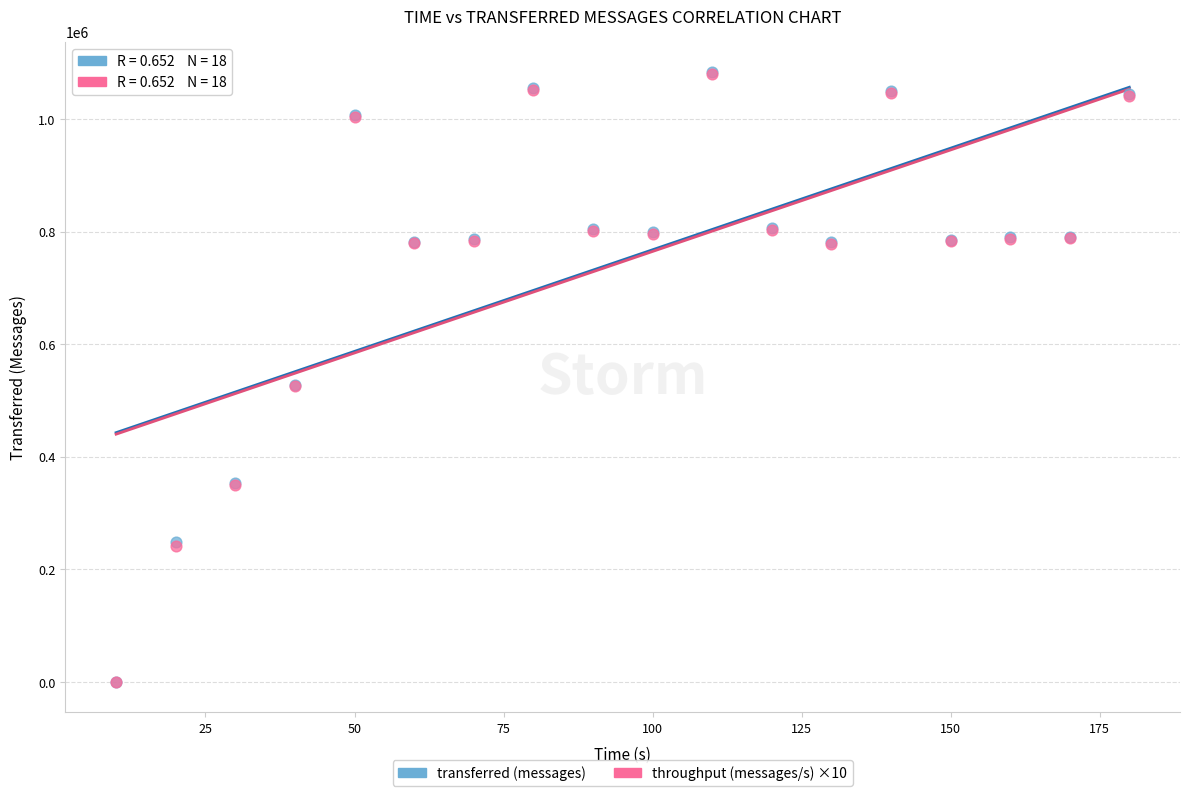

What are all the series names shown in the legend?

transferred (messages), throughput (messages/s) ×10